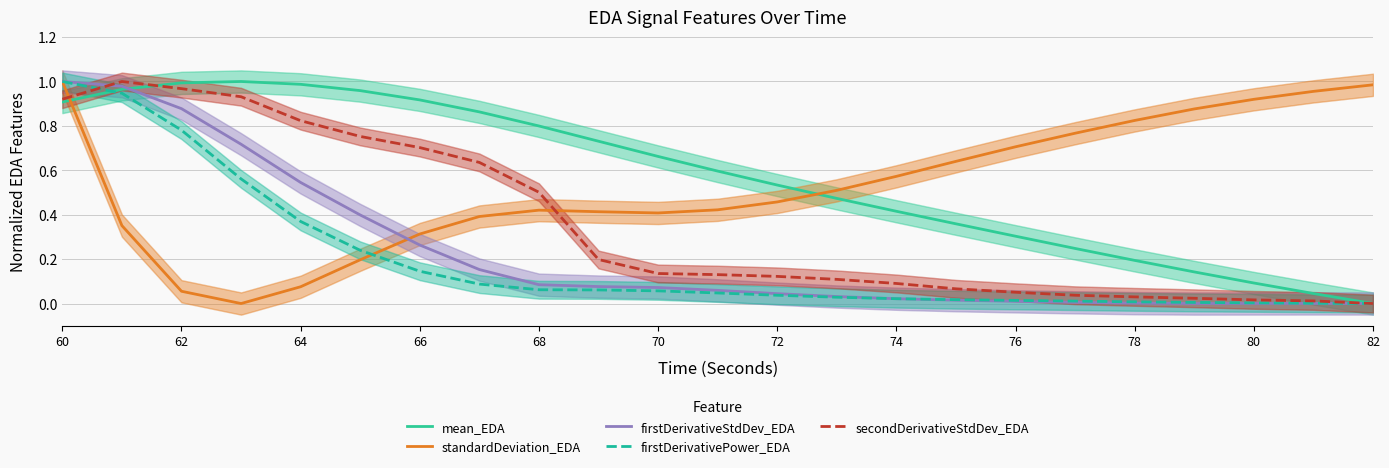

True or false: mean_EDA and standardDeviation_EDA cross at least once.

True